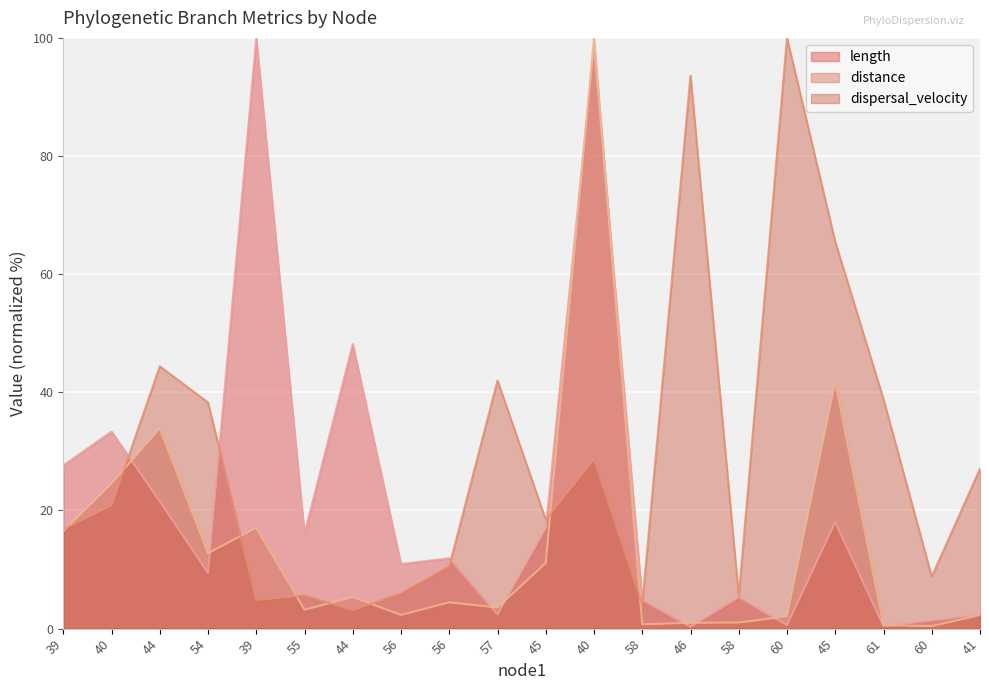

At which category does length reach its first local peak?

40